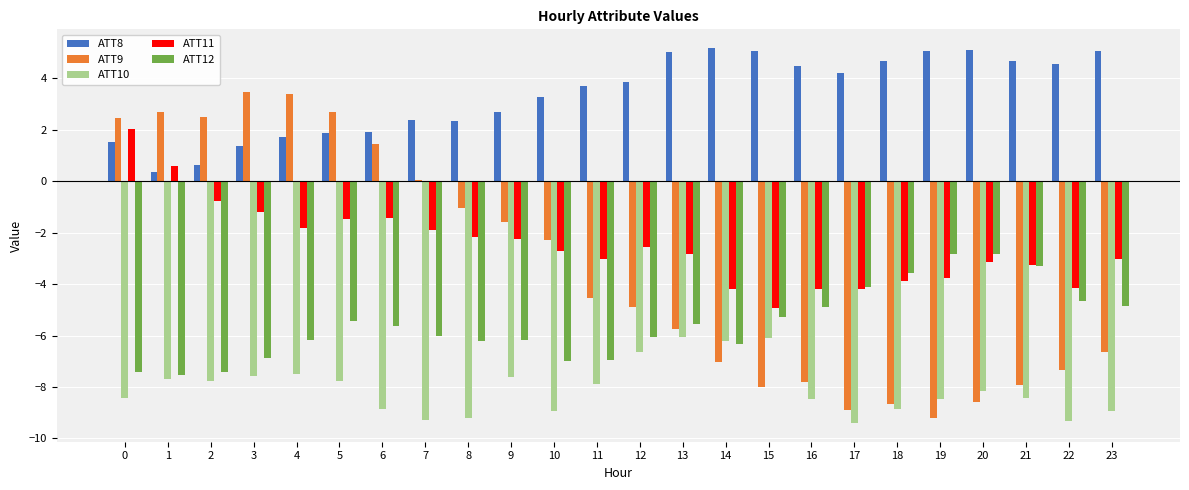

Which series has the largest total across all categories?

ATT8